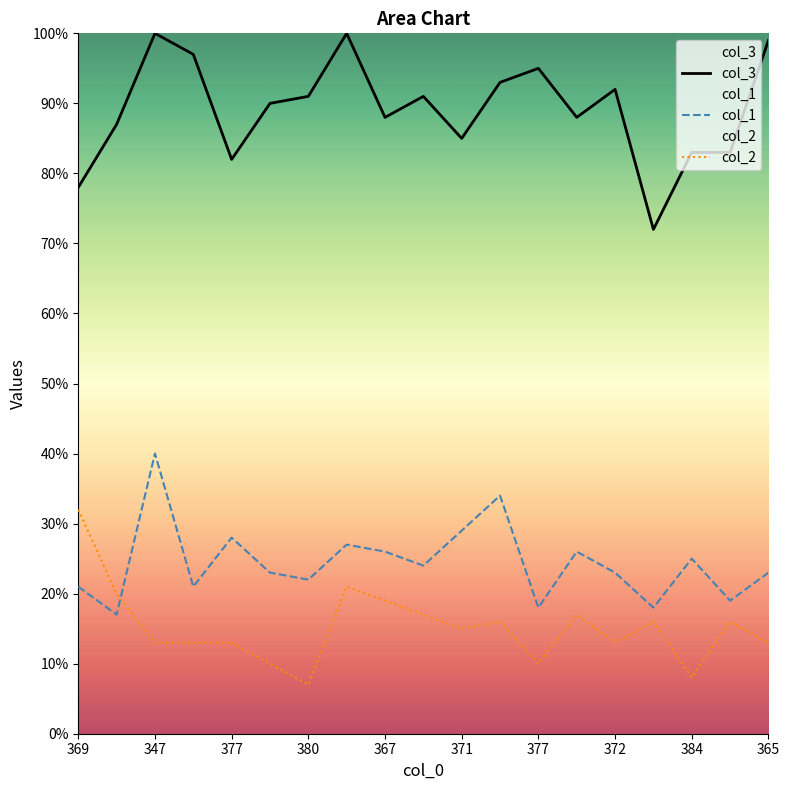

How many data points does each series have?

19